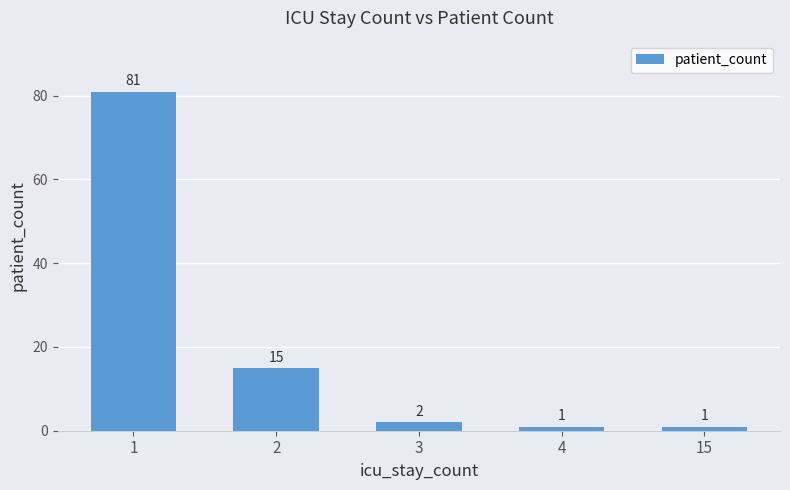

Reading left to right, list all the values displayed in this chart.

81	15	2	1	1